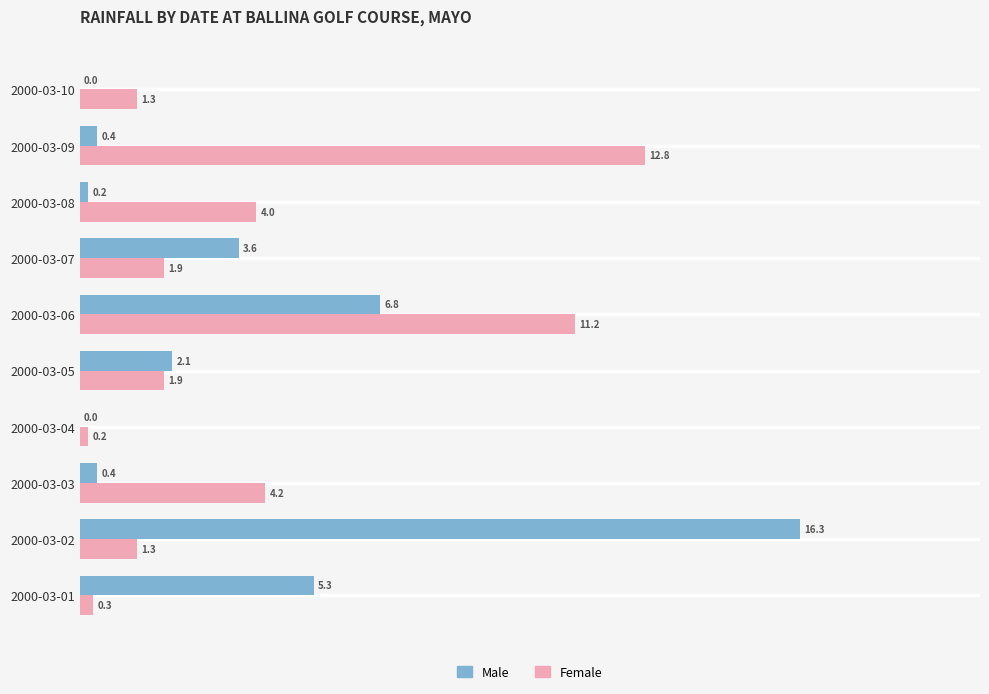

What is the sum of the Male values at 2000-03-08 and 2000-03-05?

2.3